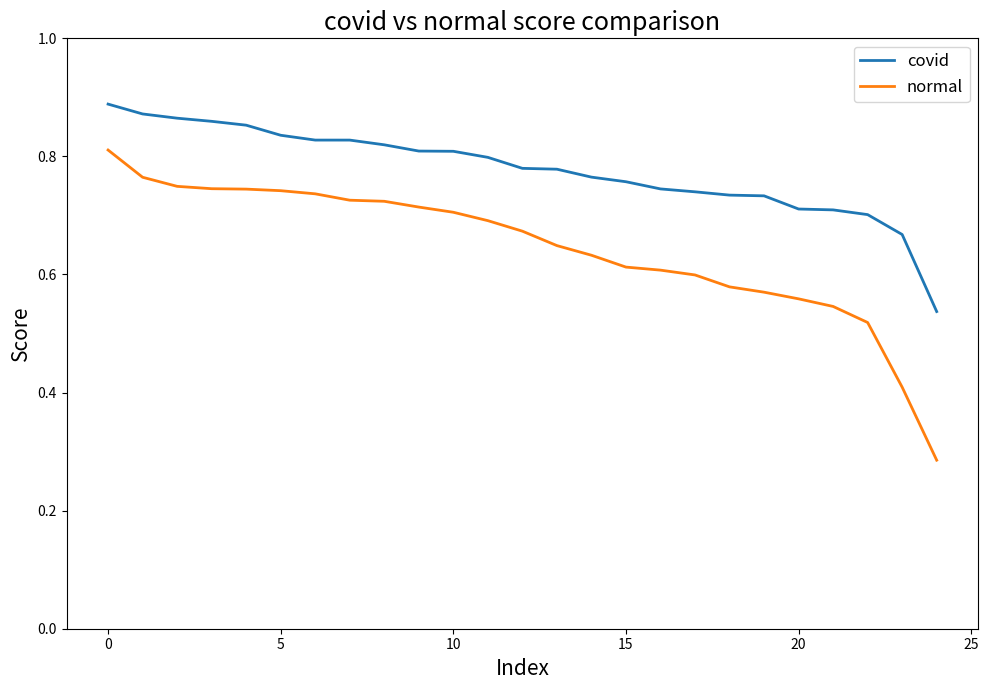

Which series has the largest total across all categories?

covid